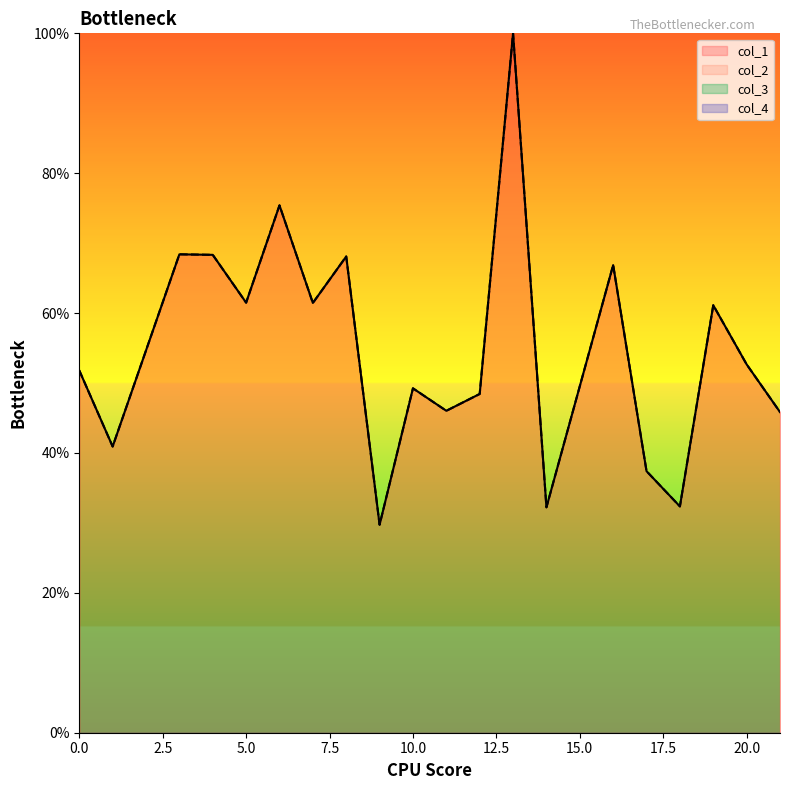

At which category is the sum across all series the highest?

13